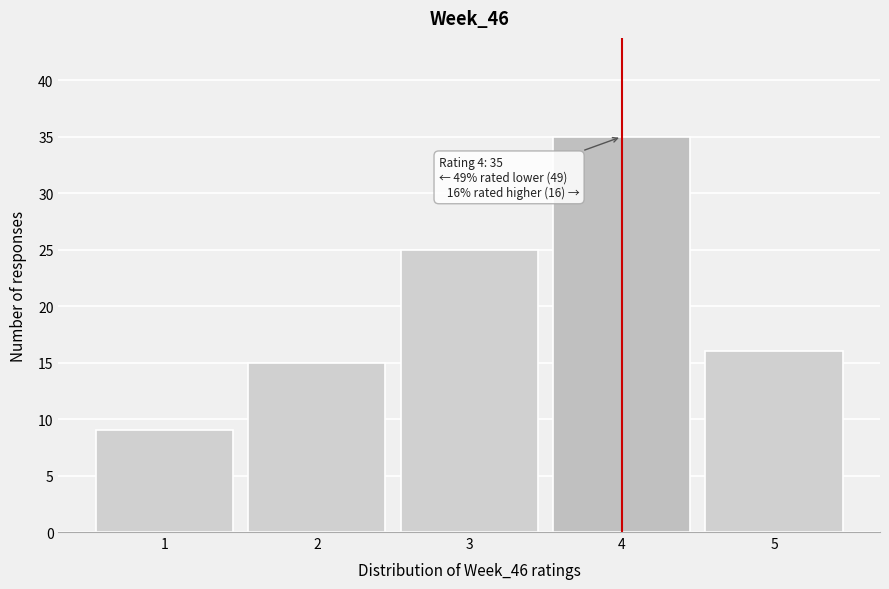

Which range on the x-axis has the tallest bar?

3.5 to 4.5